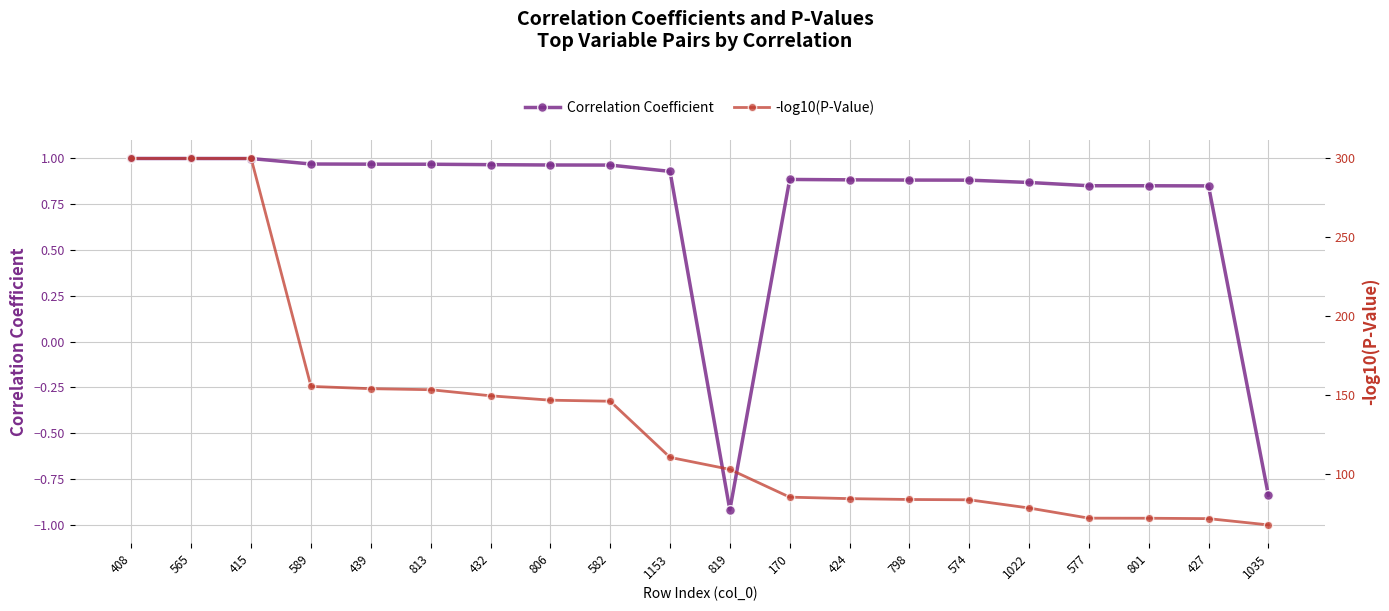

At which label does Correlation Coefficient reach its peak?

408